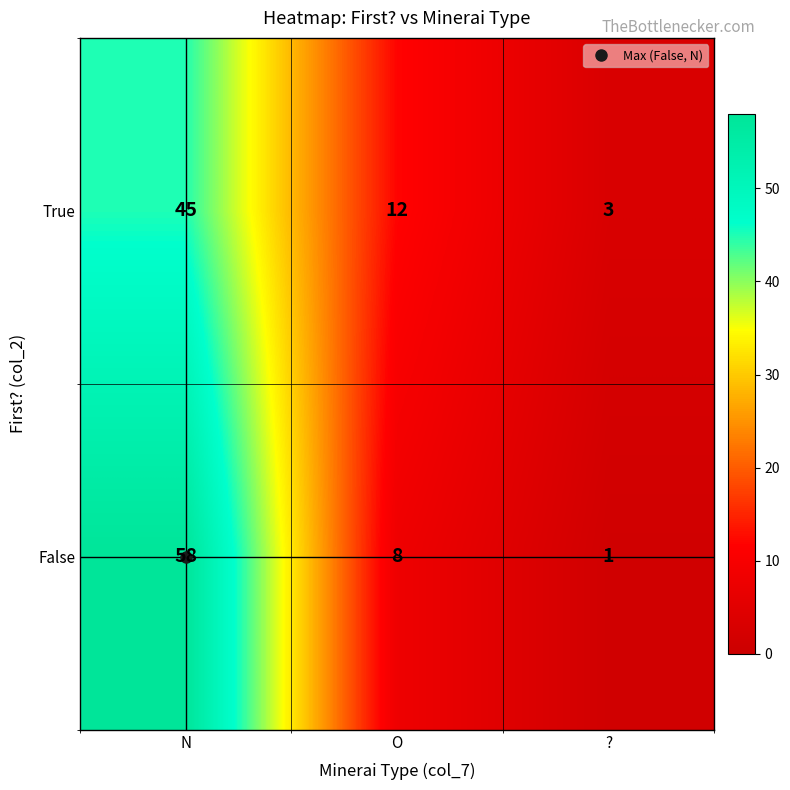

Which series changed the most between N and ??

False